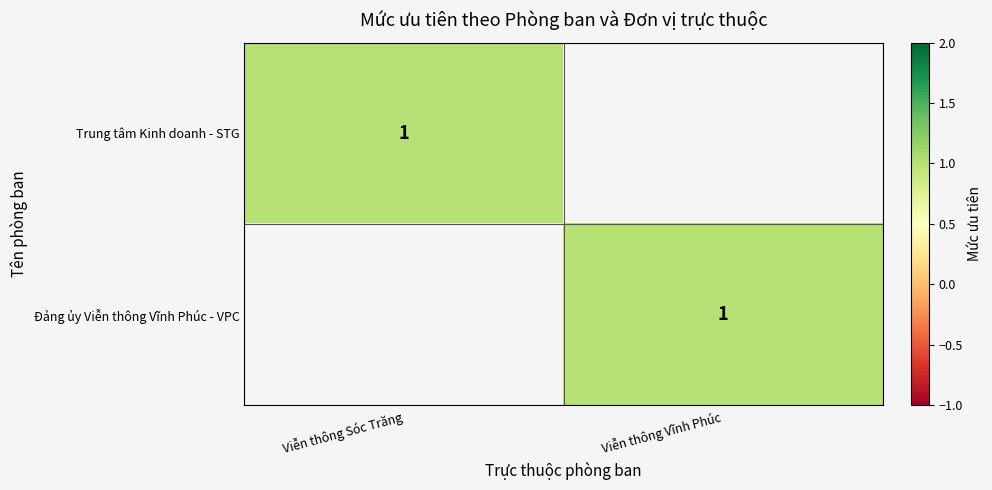

What is the spread (max minus min) of values at Viễn thông Sóc Trăng?

1